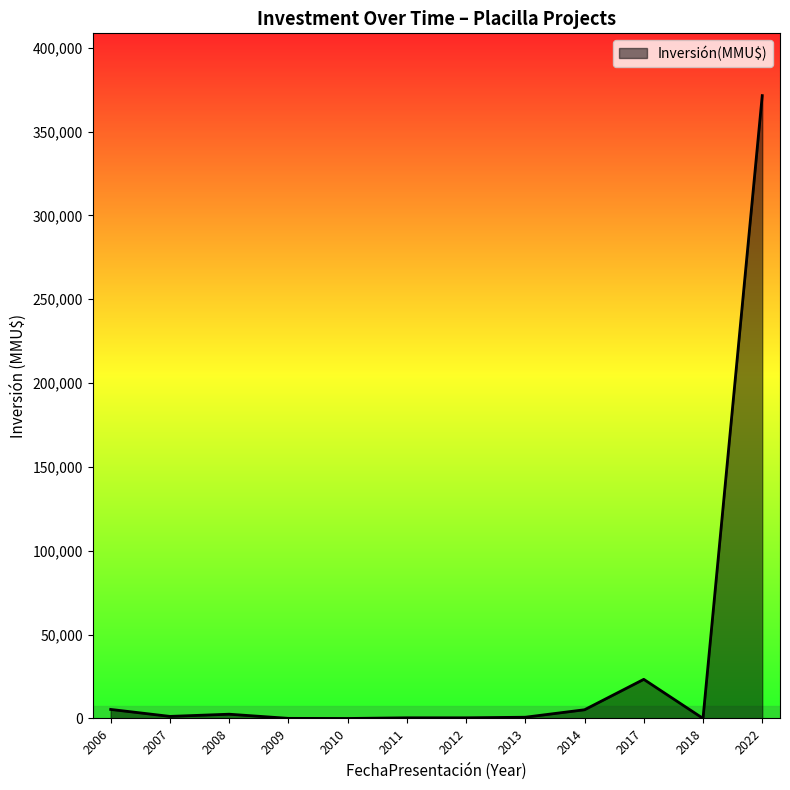

What is the difference between the maximum and minimum values?

371400